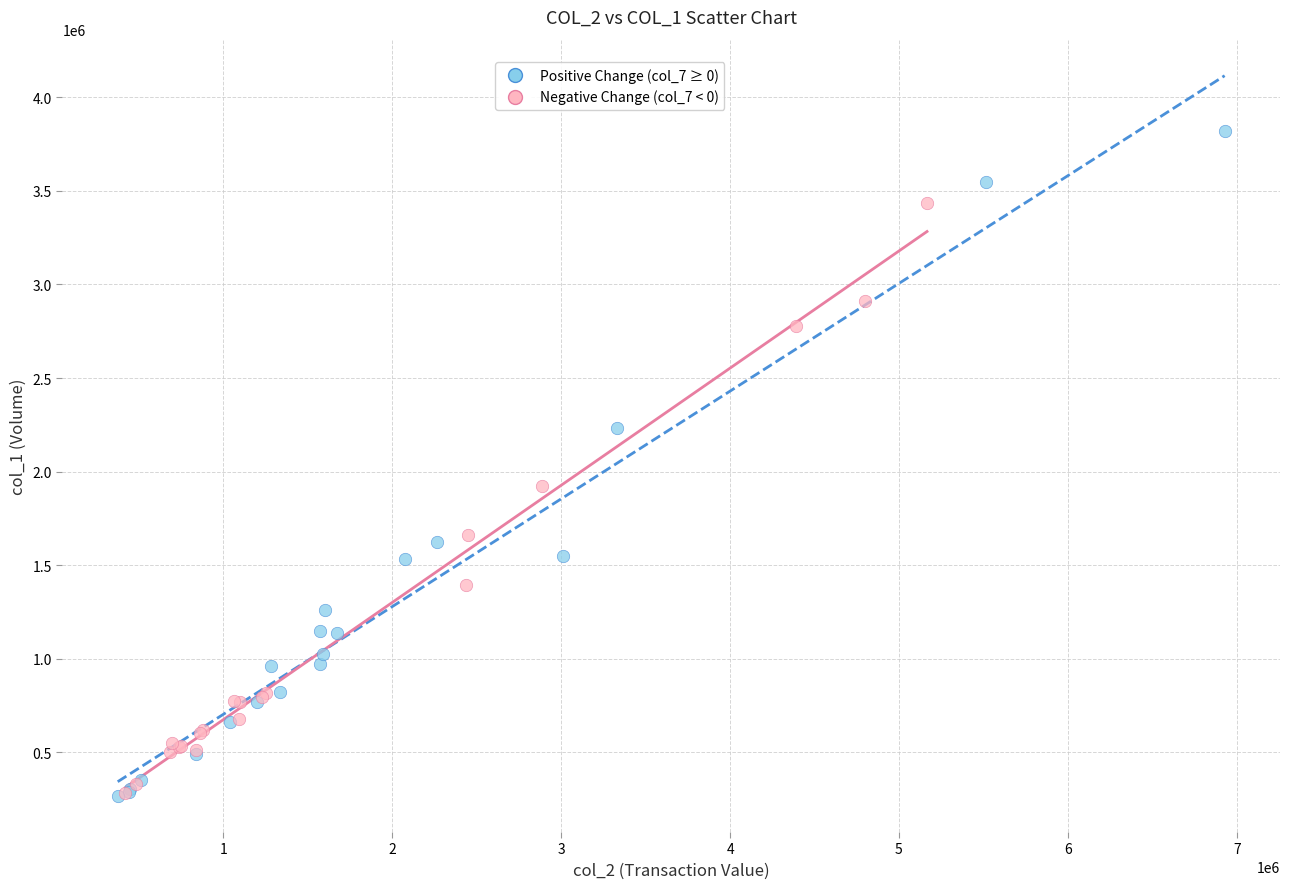

Which series has the widest spread of Y values?

Positive Change (col_7 ≥ 0)